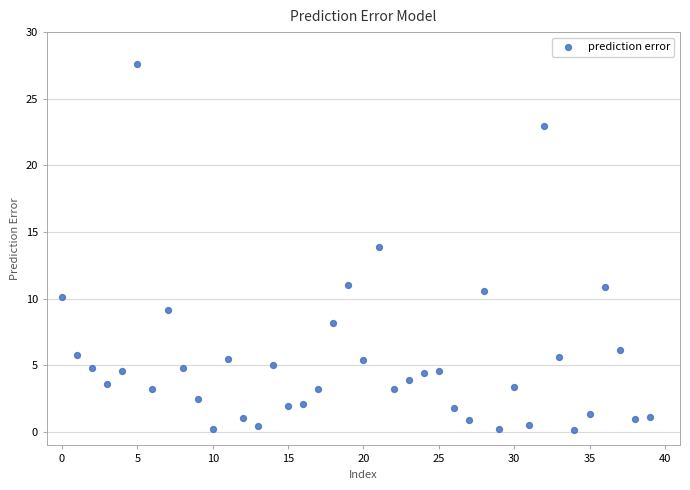

What Y value in the scatter plot is closest to 13?

13.9